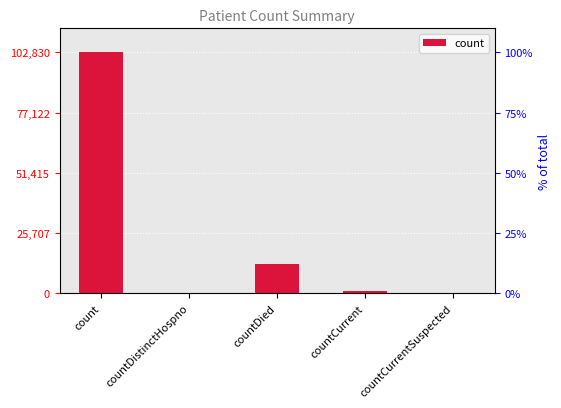

What is the change in value from count to countDistinctHospno?

-102830